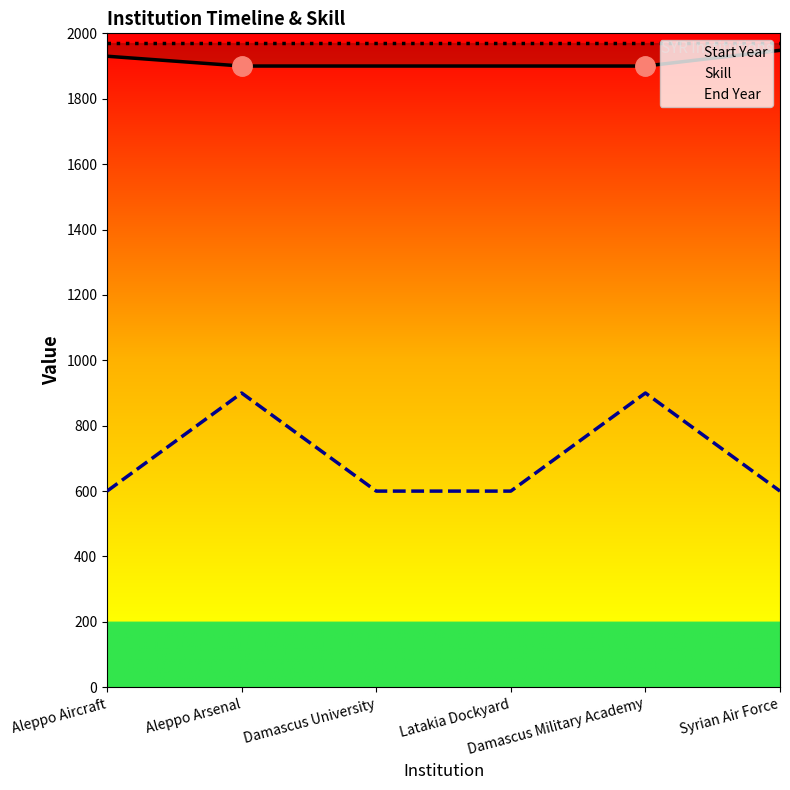

What is the approximate value of Start Year at Syrian Air Force, to the nearest 10?

1950